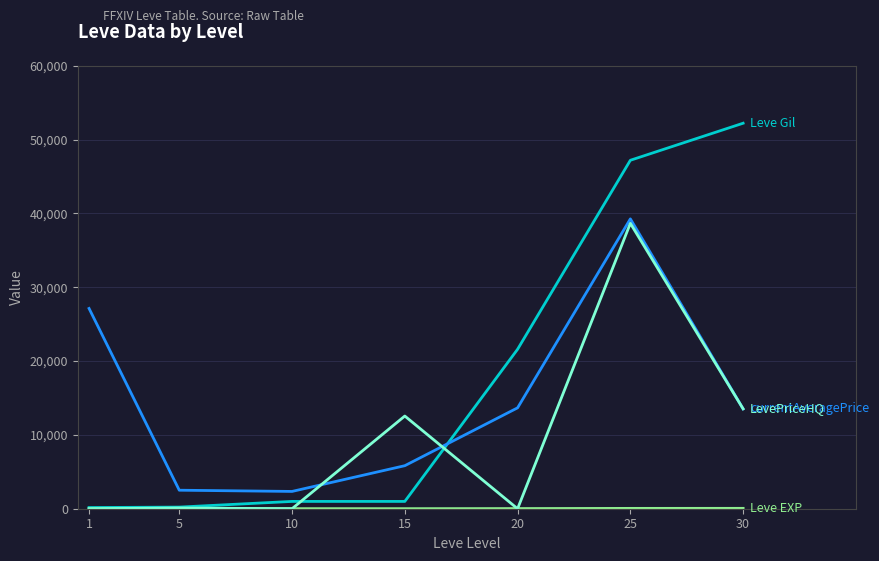

Does the chart have visible grid lines?

Yes